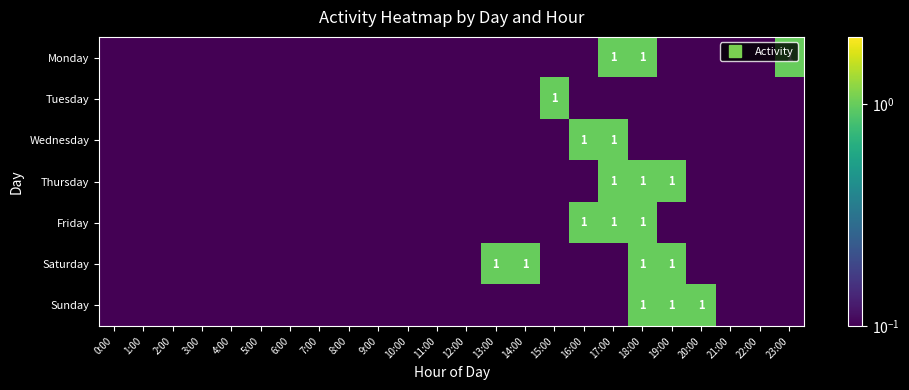

Rank the categories by Monday value from lowest to highest.

0:00, 1:00, 2:00, 3:00, 4:00, 5:00, 6:00, 7:00, 8:00, 9:00, 10:00, 11:00, 12:00, 13:00, 14:00, 15:00, 16:00, 19:00, 20:00, 21:00, 22:00, 17:00, 18:00, 23:00